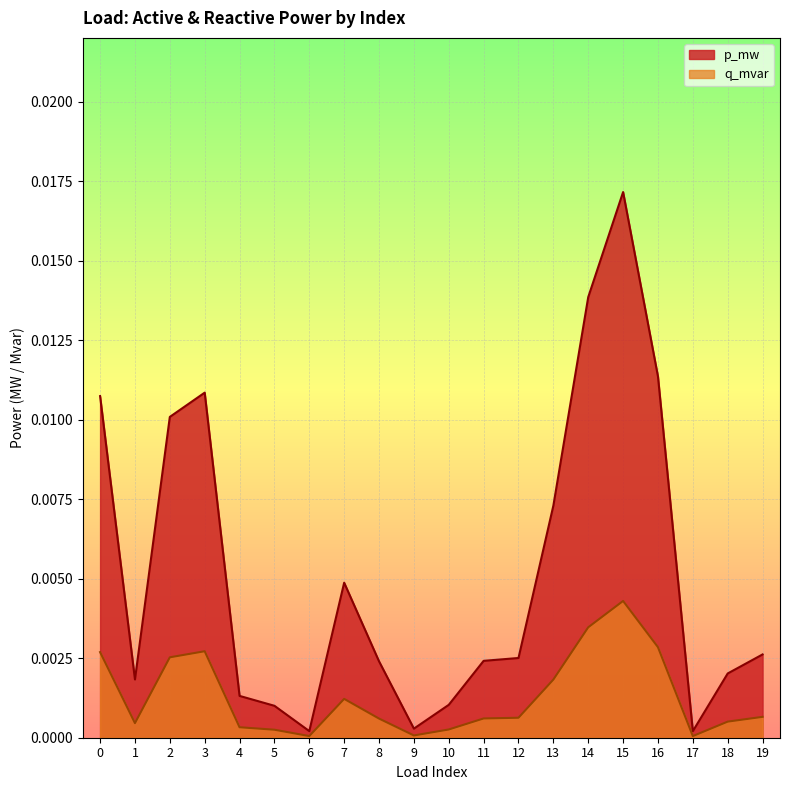

Is it true that p_mw equals 0.0 at 11?

True